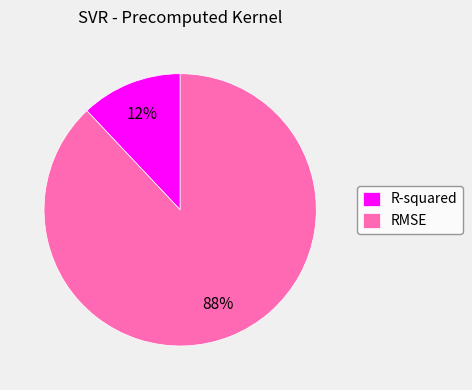

Is it true that R-squared is 12% of the pie?

True